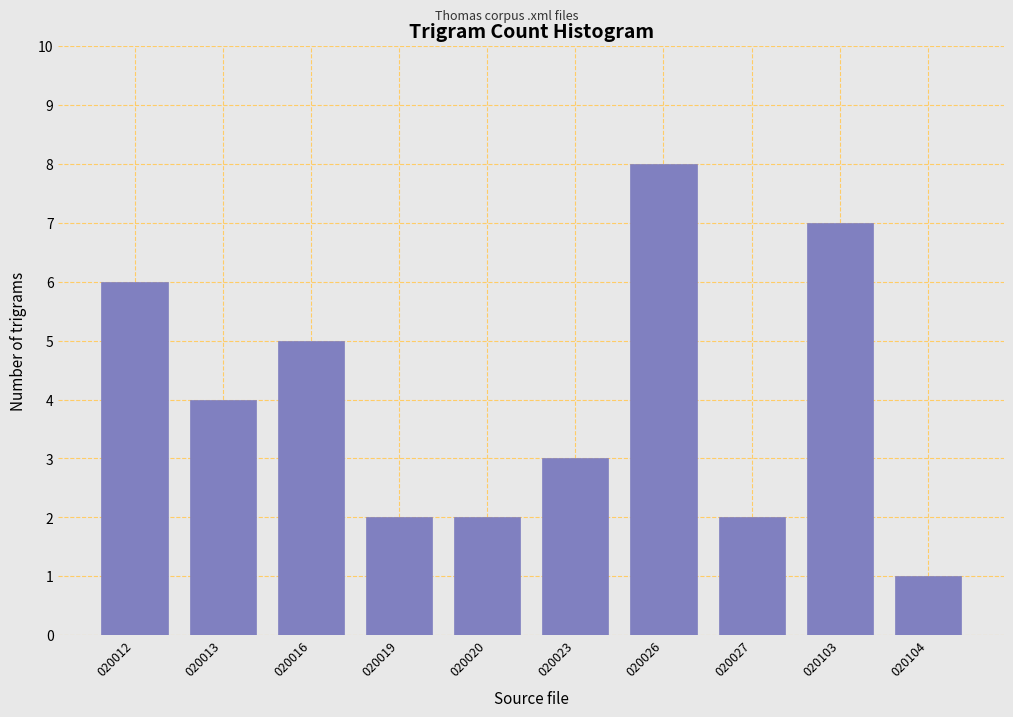

Reading left to right, extract all data points from this chart.

6	4	5	2	2	3	8	2	7	1